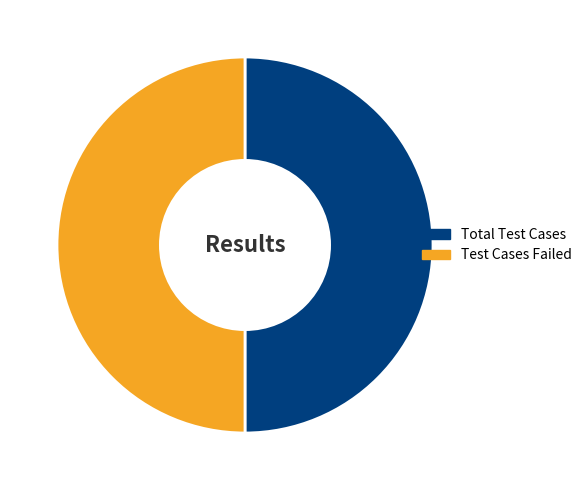

Do Total Test Cases and Test Cases Failed together represent more than half of the pie?

Yes